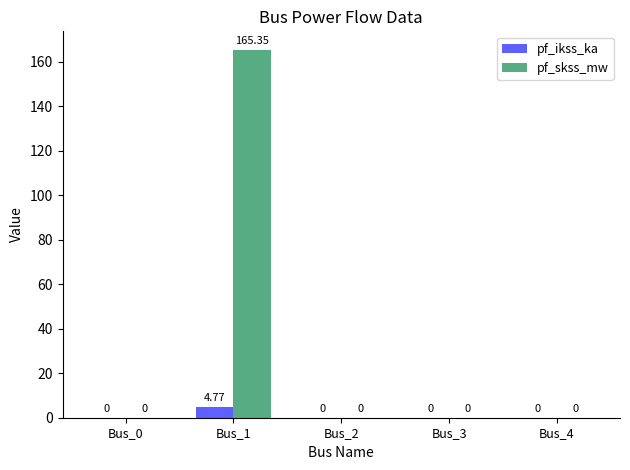

Is the value of pf_ikss_ka at Bus_1 greater than the value of pf_skss_mw at Bus_1?

No